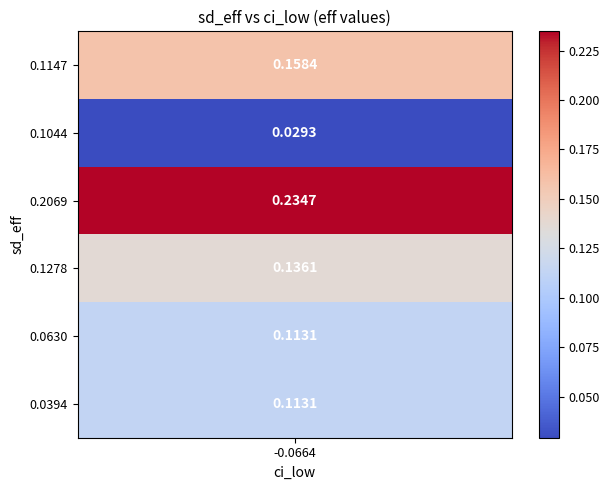

Is the value of 0.1044 at eff greater than the value of 0.1147 at eff?

No